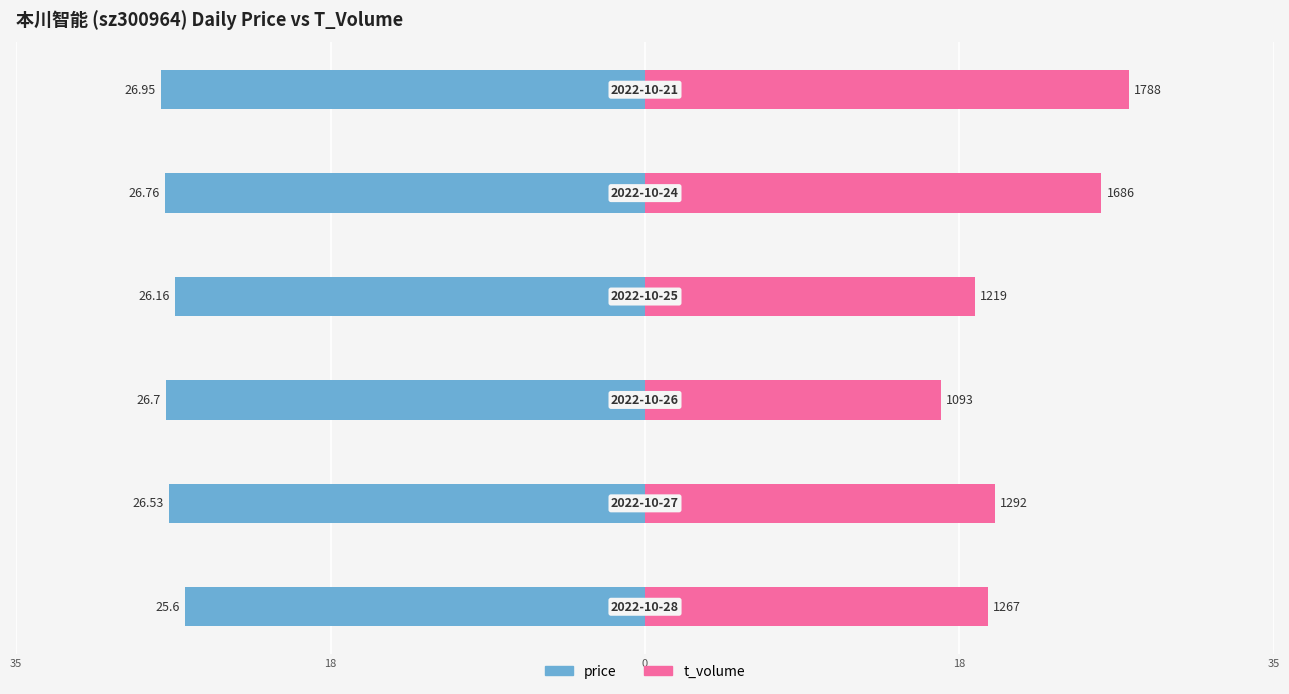

What is the value of the price bar at the 1st from the left?

-25.6